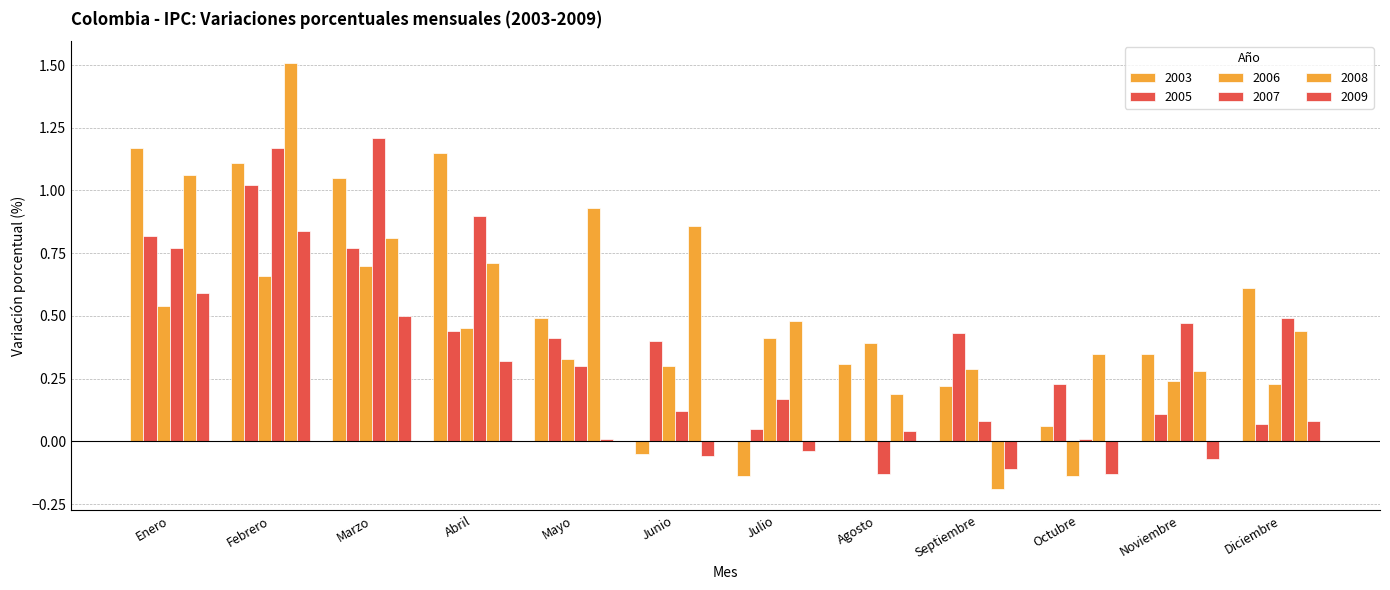

The 2006 series shows 0.4 at Noviembre. True or false?

False